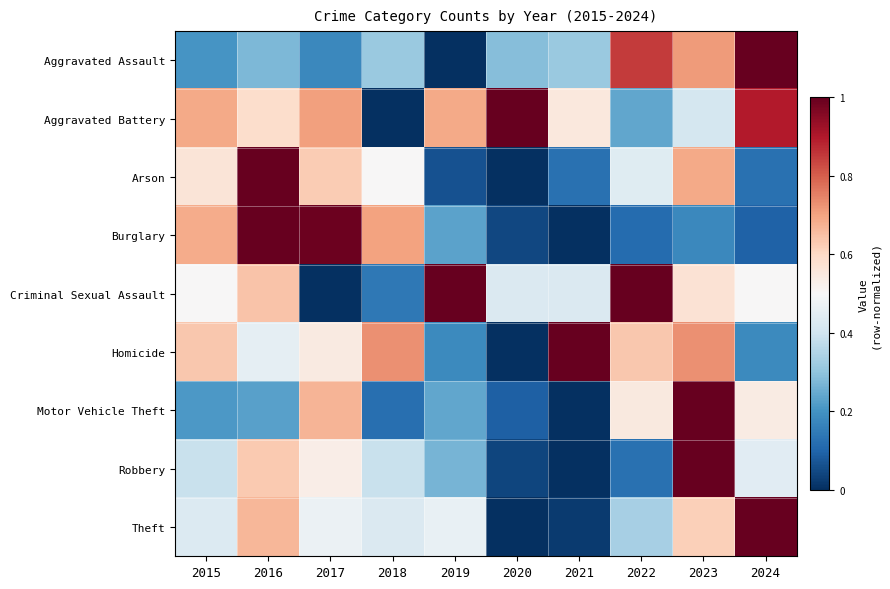

Reading left to right, extract all data points from this chart.

Aggravated Assault: 2015=0.2	2016=0.3	2017=0.2	2018=0.3	2019=0.0	2020=0.3	2021=0.3	2022=0.8	2023=0.7	2024=1.0
Aggravated Battery: 2015=0.7	2016=0.6	2017=0.7	2018=0.0	2019=0.7	2020=1.0	2021=0.6	2022=0.2	2023=0.4	2024=0.9
Arson: 2015=0.6	2016=1.0	2017=0.6	2018=0.5	2019=0.1	2020=0.0	2021=0.1	2022=0.4	2023=0.7	2024=0.1
Burglary: 2015=0.7	2016=1.0	2017=1.0	2018=0.7	2019=0.2	2020=0.0	2021=0.0	2022=0.1	2023=0.2	2024=0.1
Criminal Sexual Assault: 2015=0.5	2016=0.6	2017=0.0	2018=0.1	2019=1.0	2020=0.4	2021=0.4	2022=1.0	2023=0.6	2024=0.5
Homicide: 2015=0.6	2016=0.5	2017=0.5	2018=0.7	2019=0.2	2020=0.0	2021=1.0	2022=0.6	2023=0.7	2024=0.2
Motor Vehicle Theft: 2015=0.2	2016=0.2	2017=0.7	2018=0.1	2019=0.2	2020=0.1	2021=0.0	2022=0.5	2023=1.0	2024=0.5
Robbery: 2015=0.4	2016=0.6	2017=0.5	2018=0.4	2019=0.3	2020=0.0	2021=0.0	2022=0.1	2023=1.0	2024=0.4
Theft: 2015=0.4	2016=0.7	2017=0.5	2018=0.4	2019=0.5	2020=0.0	2021=0.0	2022=0.3	2023=0.6	2024=1.0